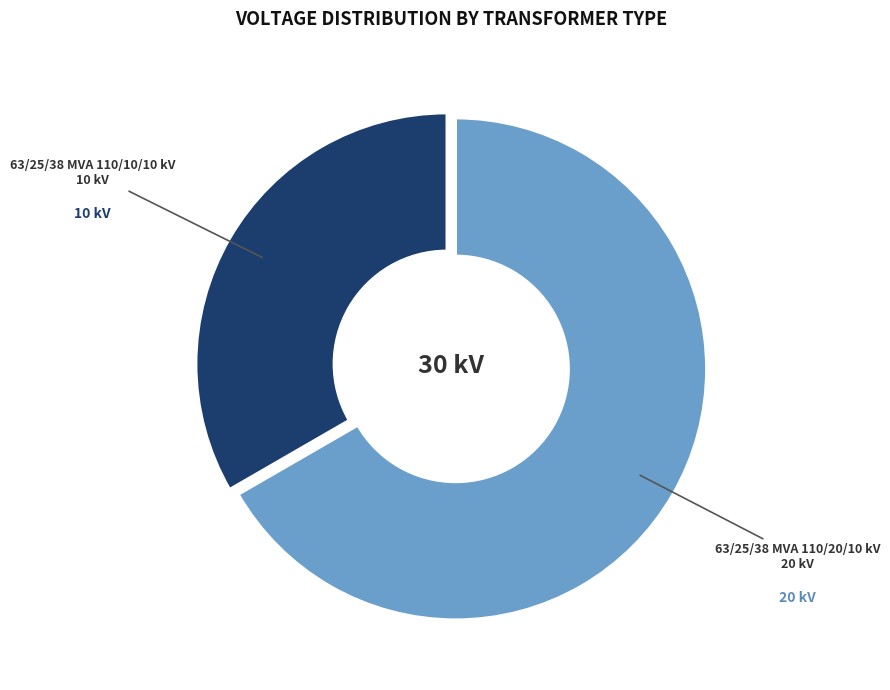

Is the sum of 63/25/38 MVA 110/10/10 kV and 63/25/38 MVA 110/20/10 kV greater than half?

Yes